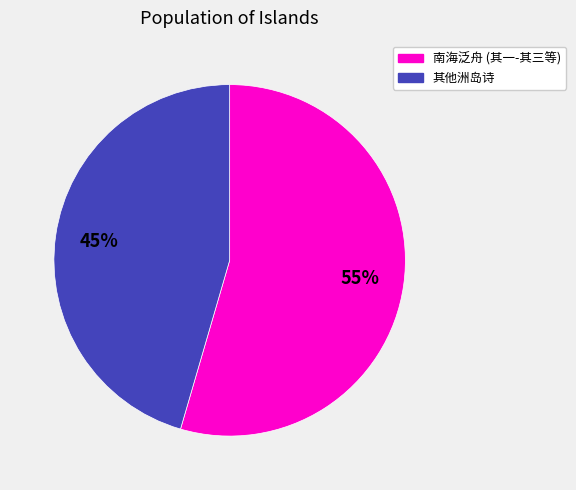

Count the number of slices in the pie.

2